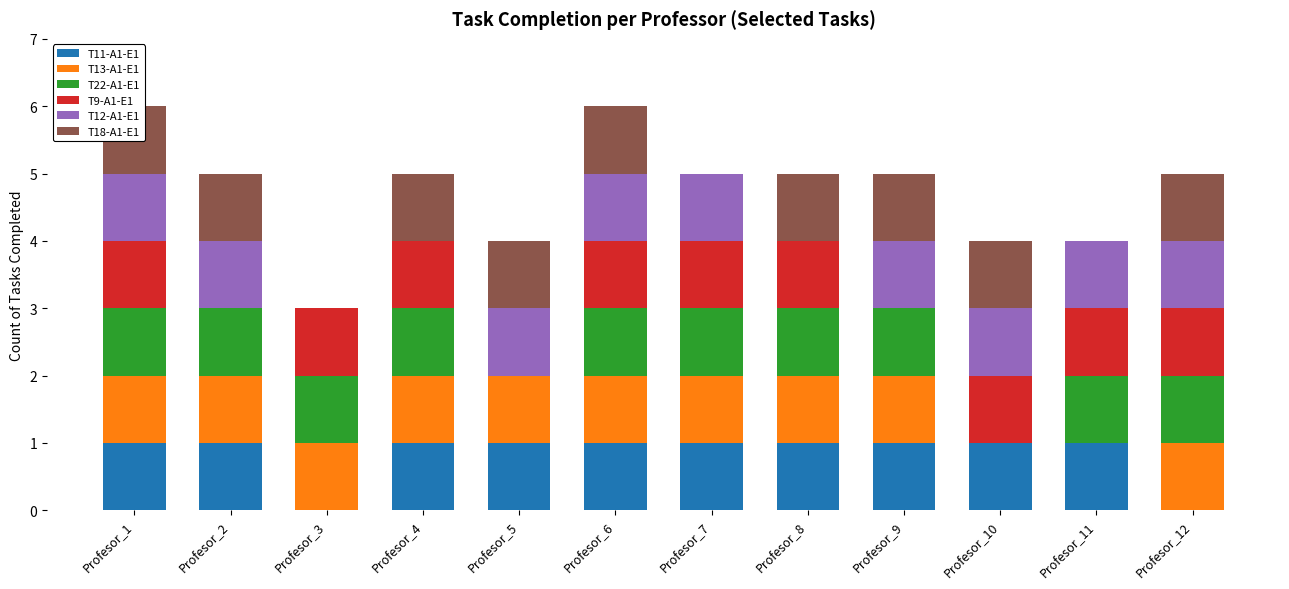

Where is T11-A1-E1 nearest to the value 0?

Profesor_3